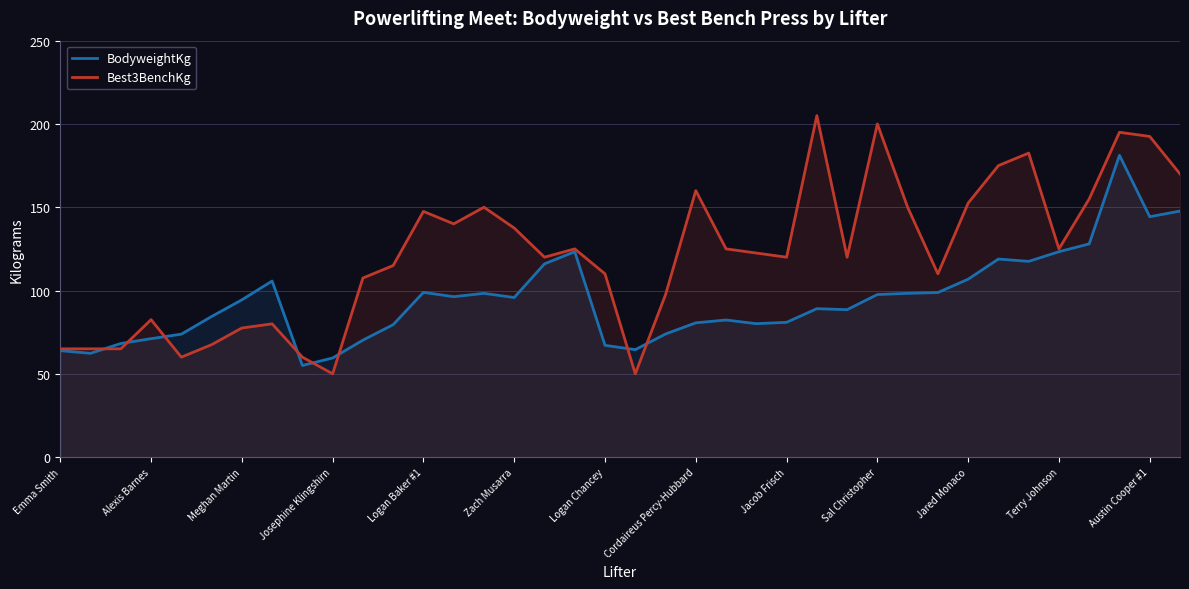

The value of Best3BenchKg at 25 is 205.0. True or false?

True